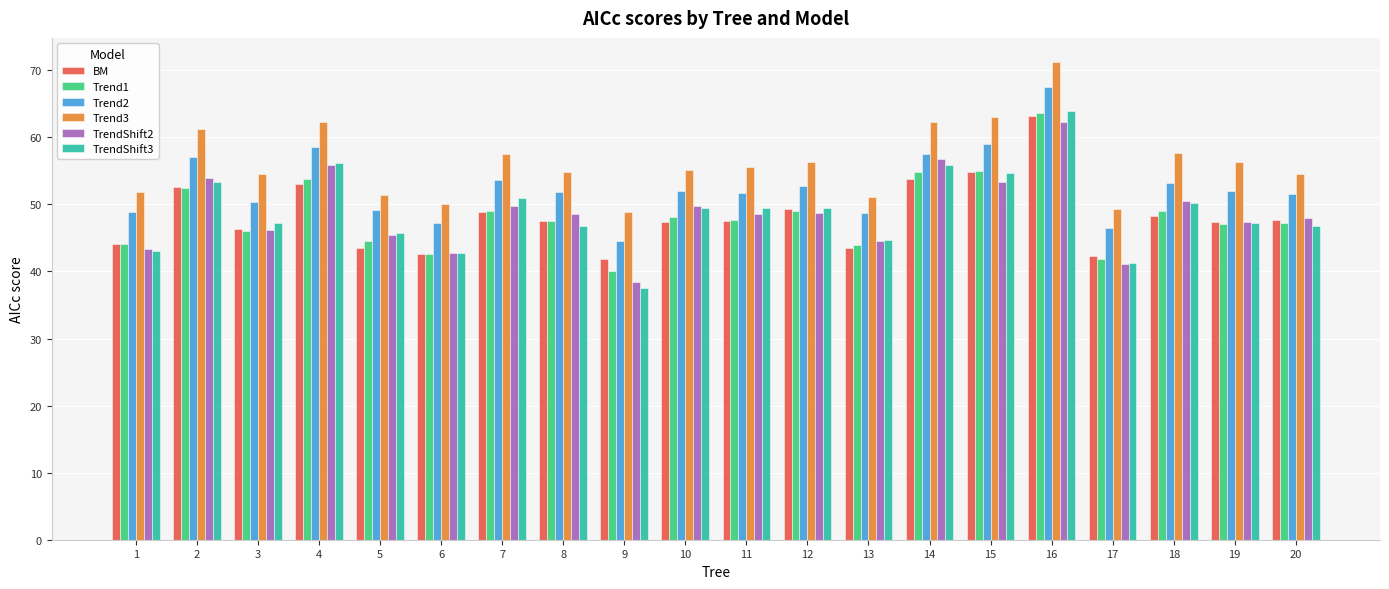

What is the difference between the second highest and minimum values in the Trend1 series?

14.9